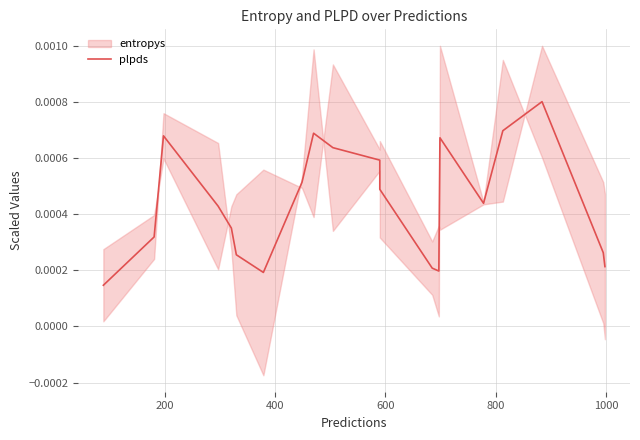

How many points are lower than both their immediate neighbors (excluding endpoints)?

3